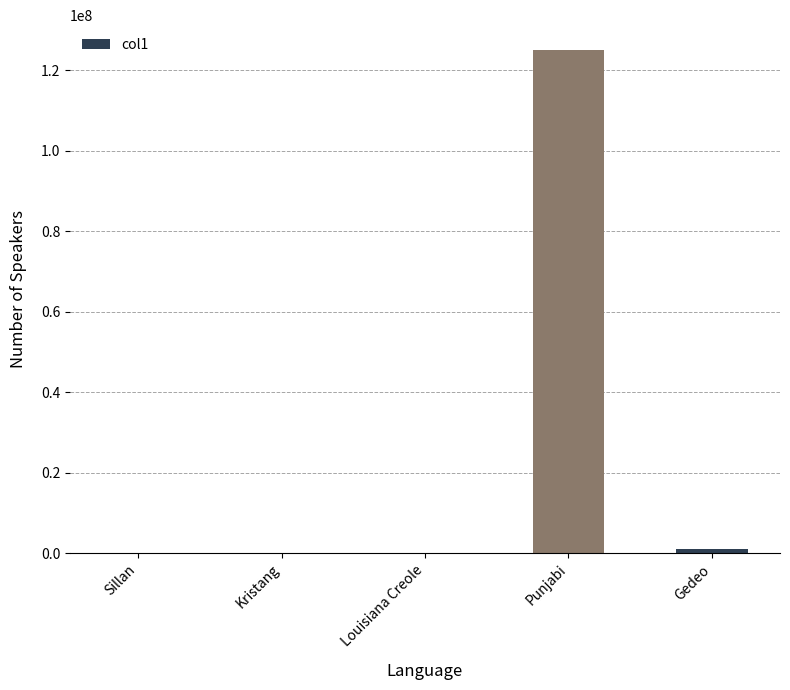

The value at Punjabi is 28372663. True or false?

False